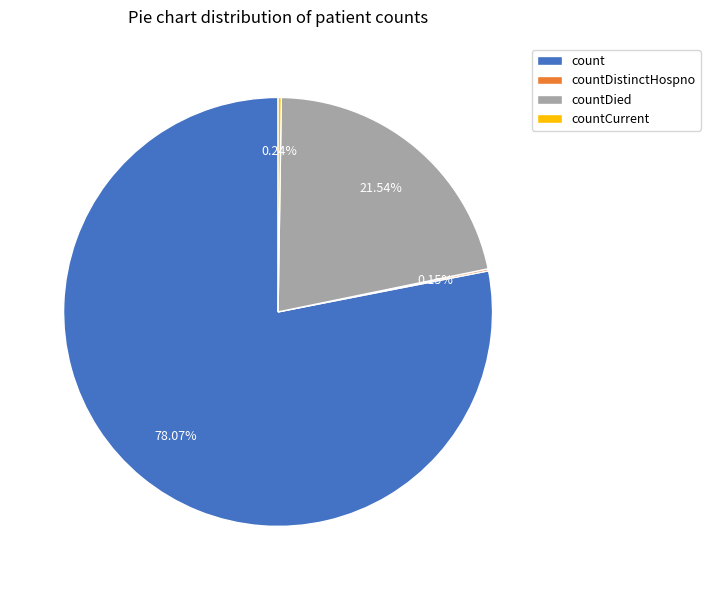

Which category has the biggest portion of the pie?

count